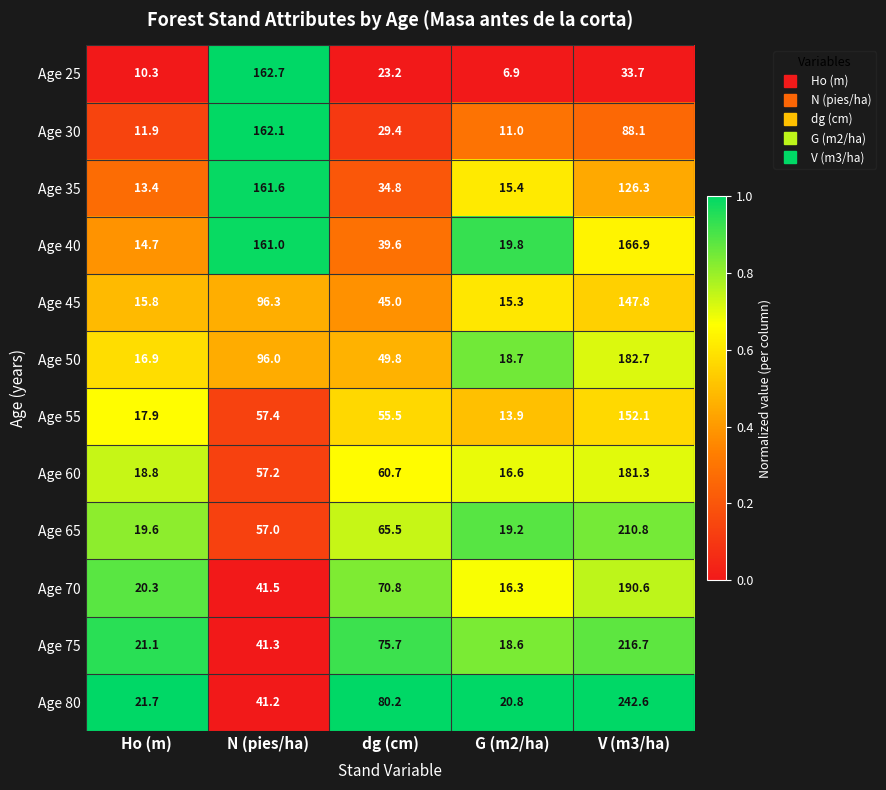

Which series has the largest total across all categories?

Age 80